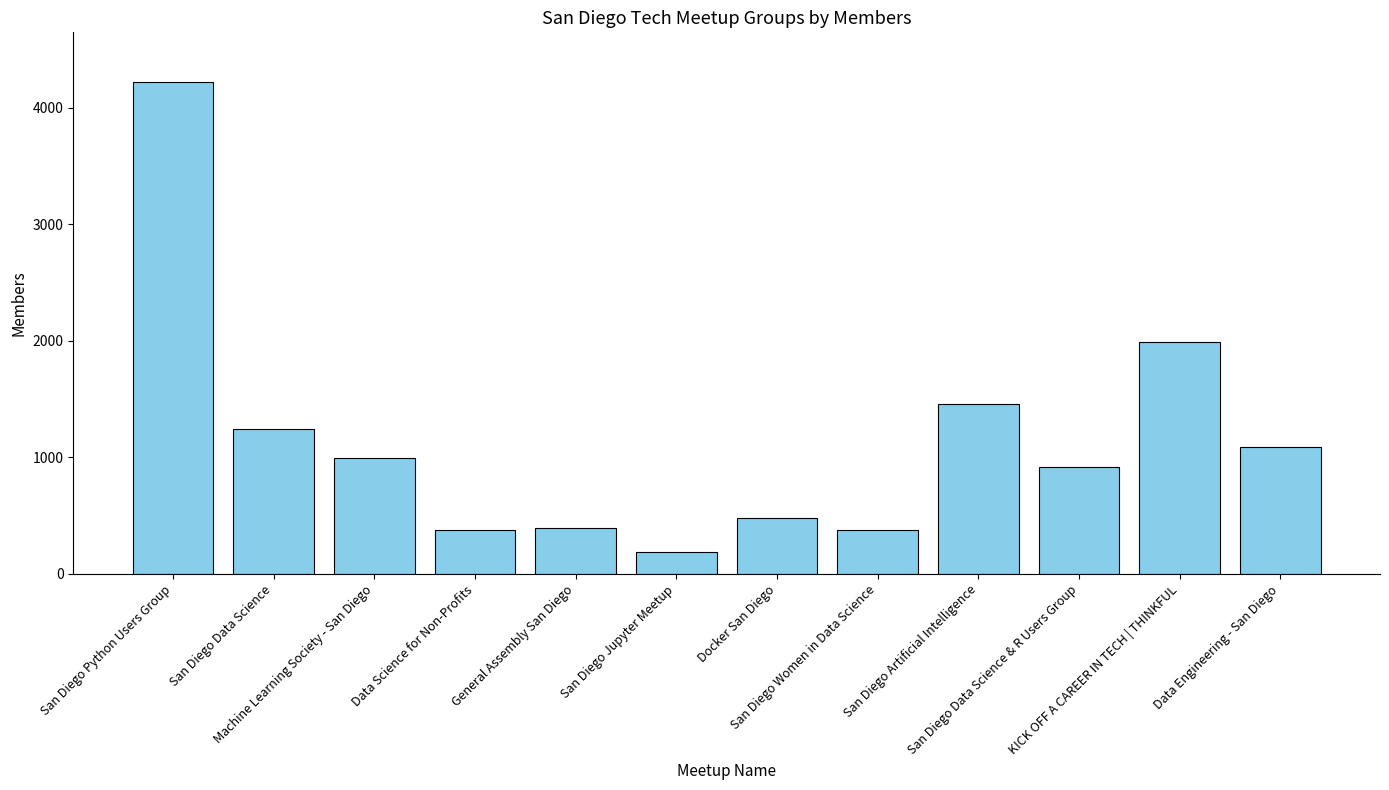

What is the greatest value displayed?

4223